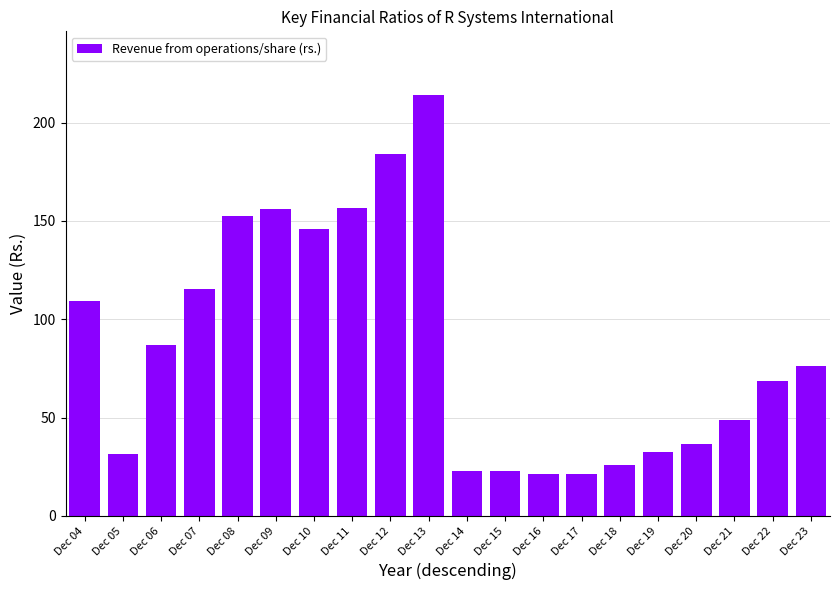

What is the average value?

86.5